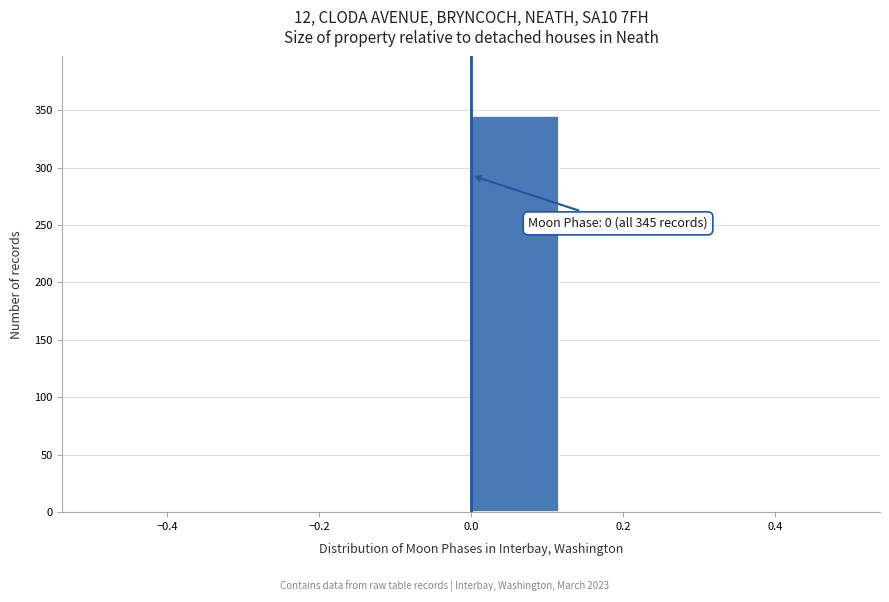

Over which range of the x-axis is the bar tallest?

0.000 to 0.125